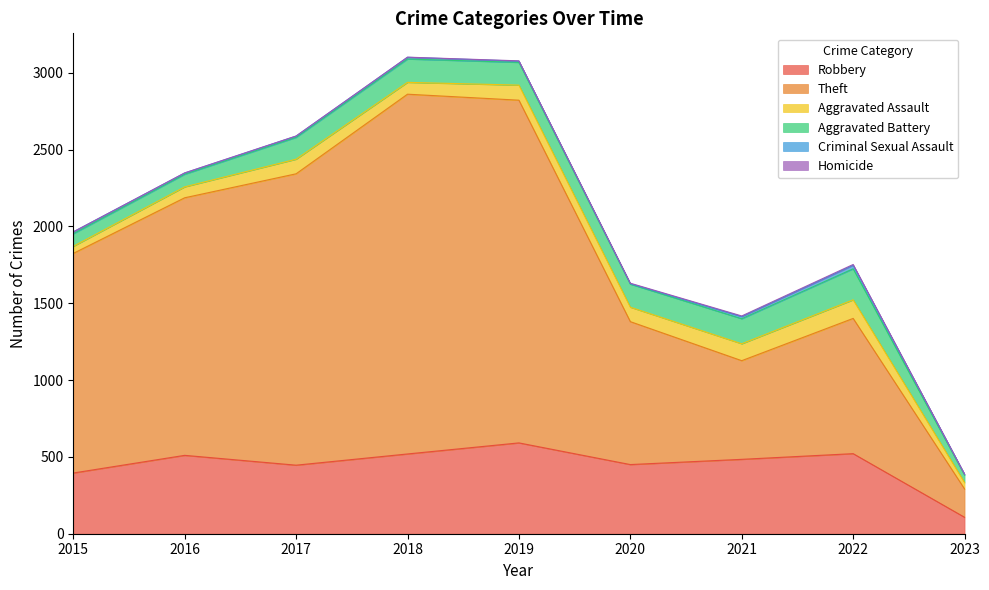

Is the value of Theft at 2018 greater than the value of Aggravated Battery at 2020?

Yes